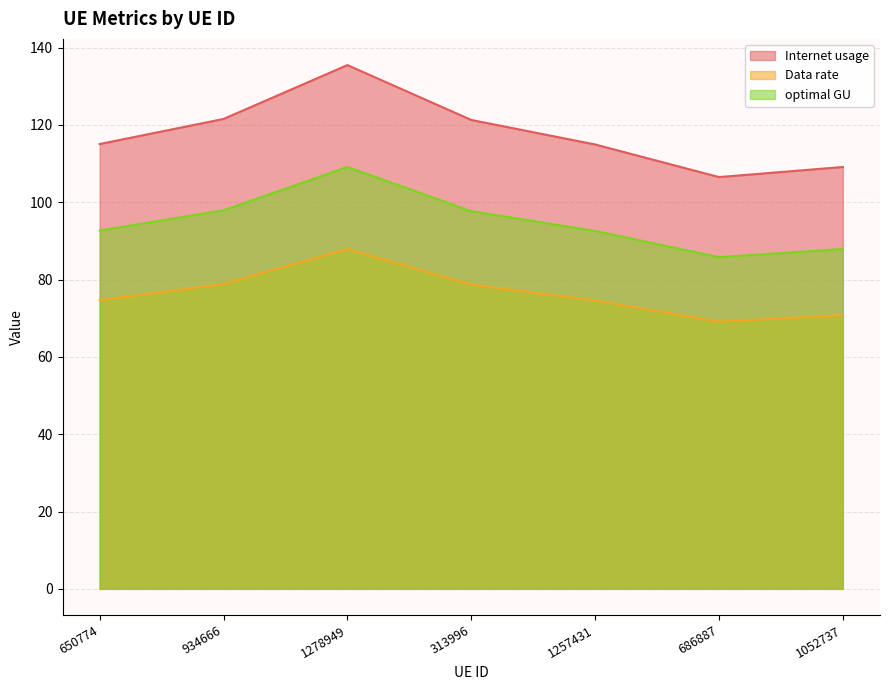

What is the spread (max minus min) of values at 1257431?

40.4